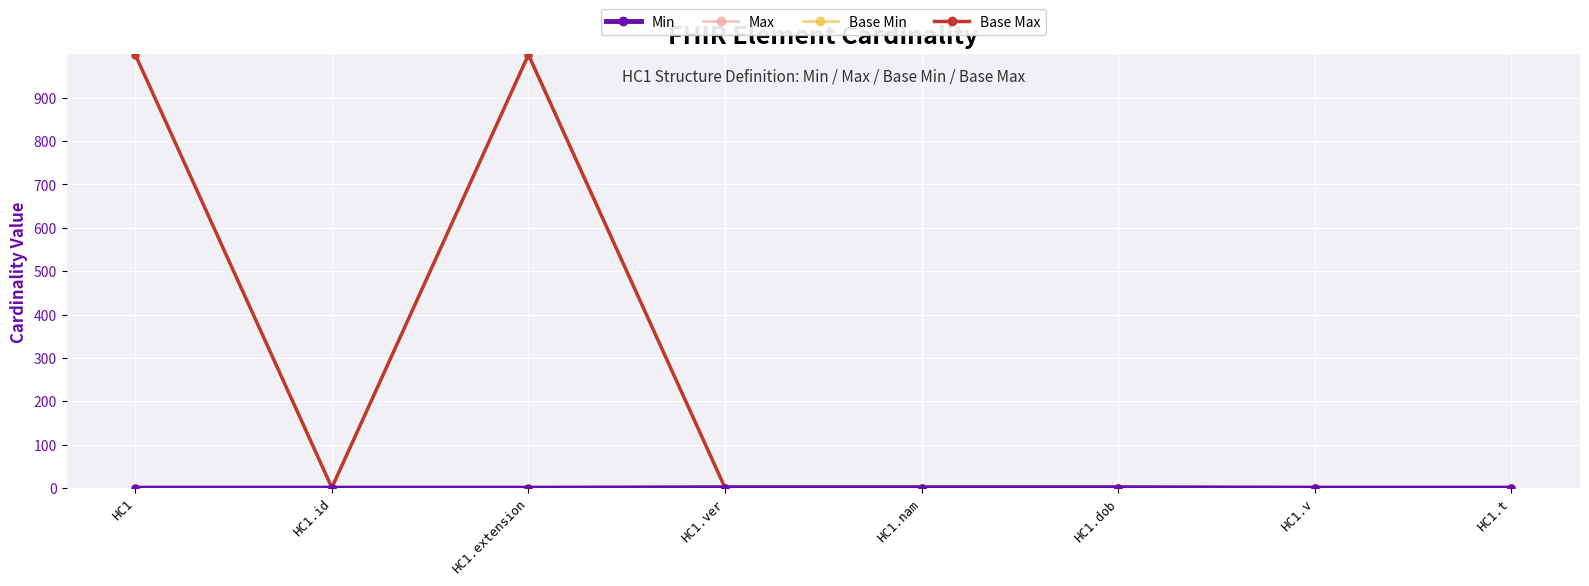

Does the chart have visible grid lines?

Yes